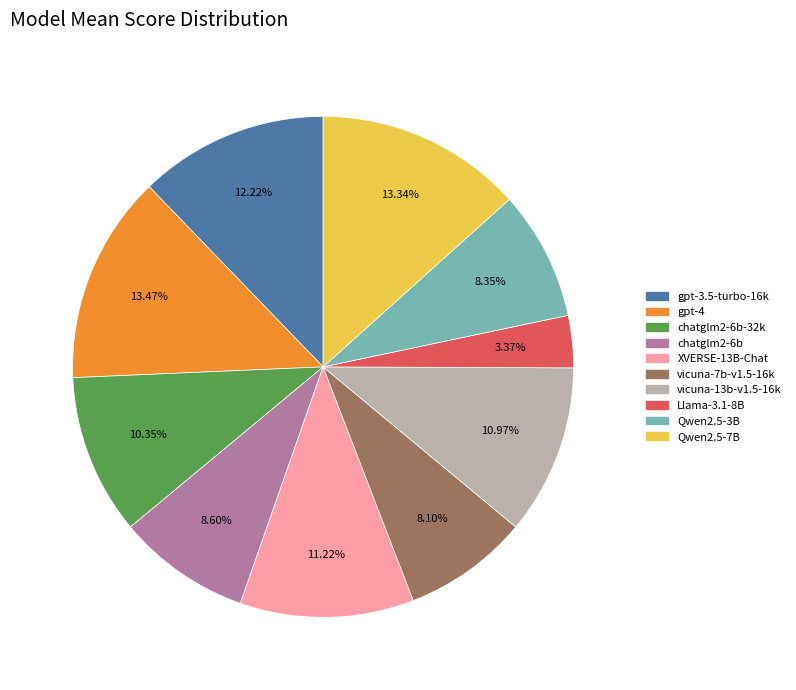

Is there any slice that represents more than half of the pie?

No